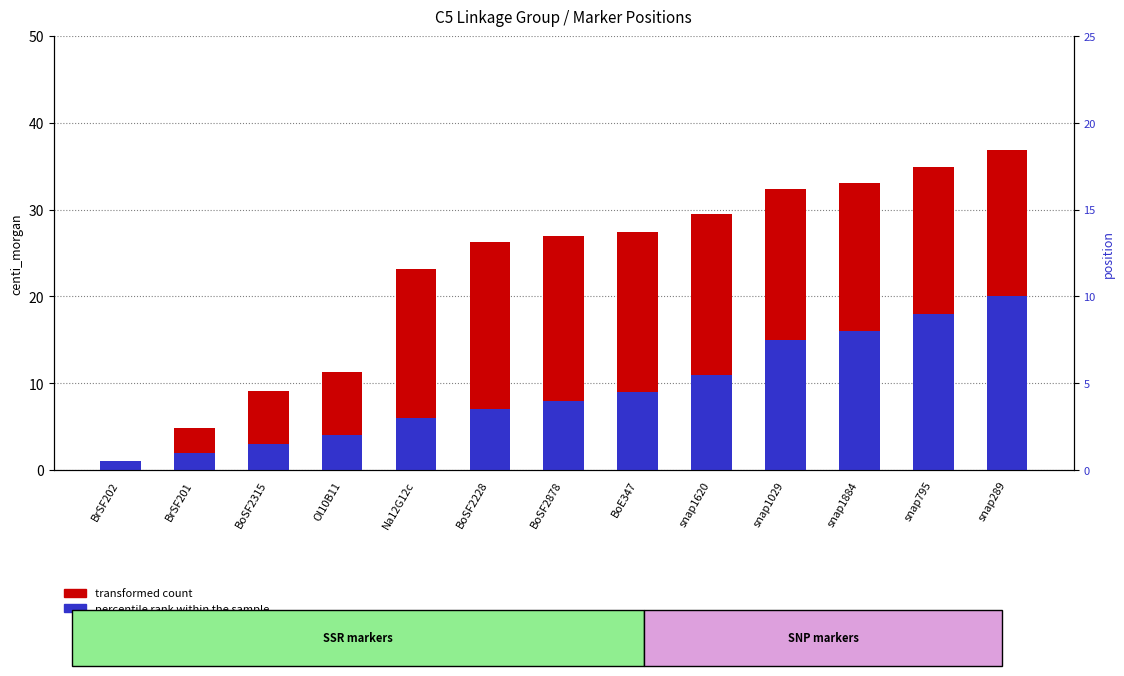

What is the total value across all series at snap1620?

40.5